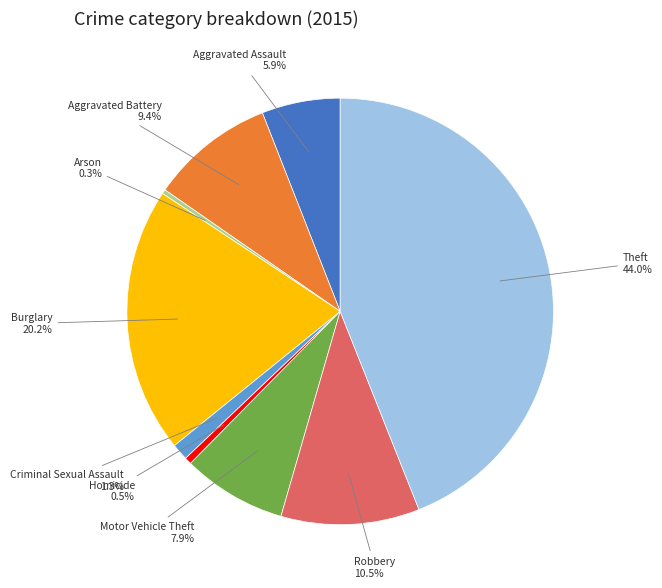

Is there any slice that represents more than half of the pie?

No